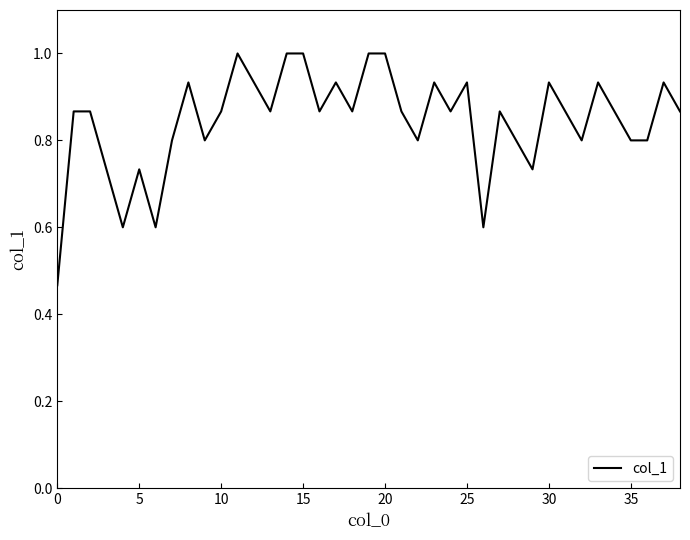

Count the number of categories in the chart.

39